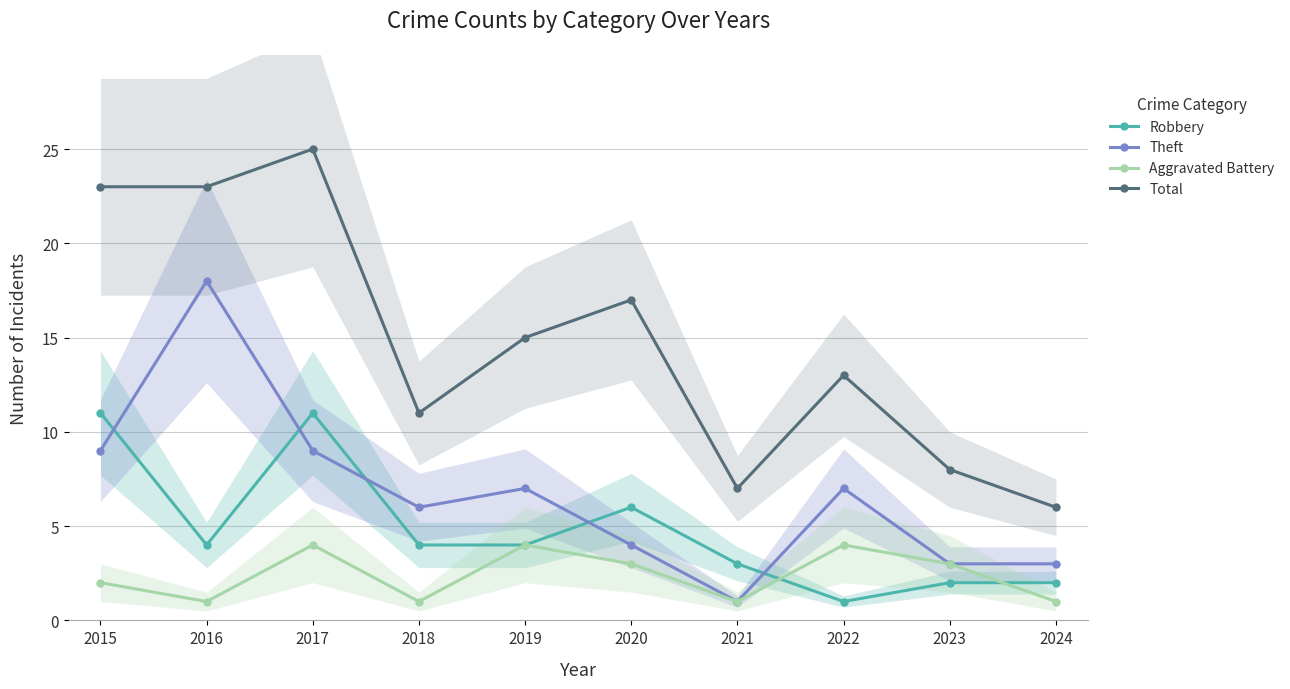

What is the total value across all series at 2019?

30